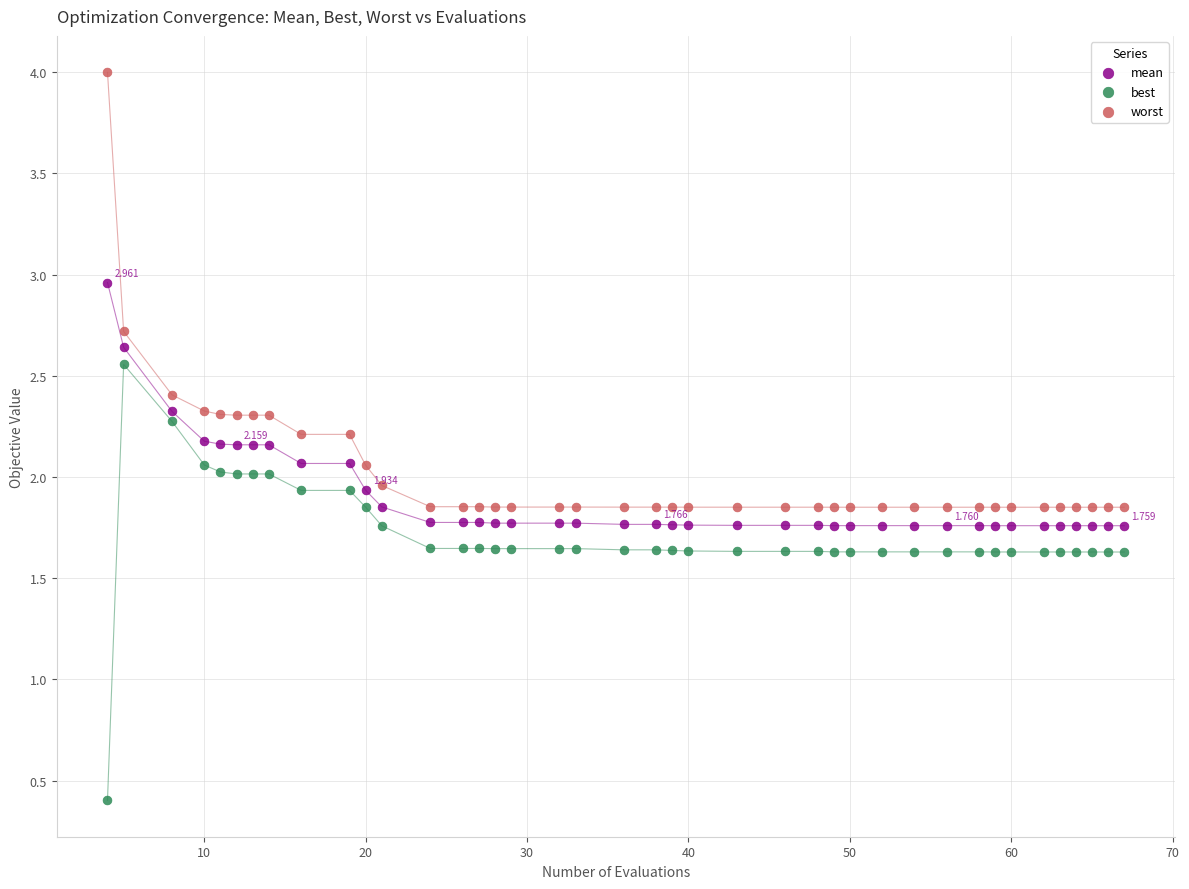

Which series reaches the maximum Y coordinate?

worst